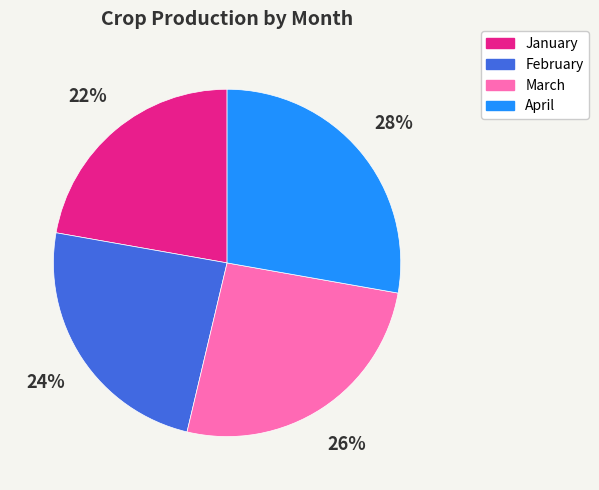

The April slice represents 36% of the pie. True or false?

False